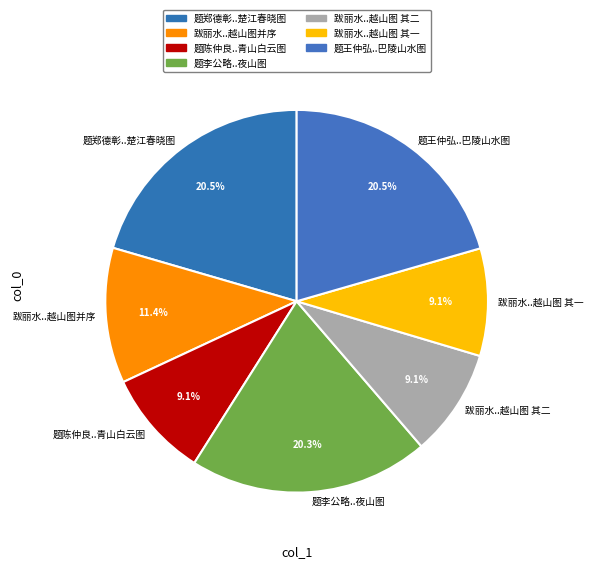

Does 跋丽水..越山图 其一 account for over 50% of the chart?

No